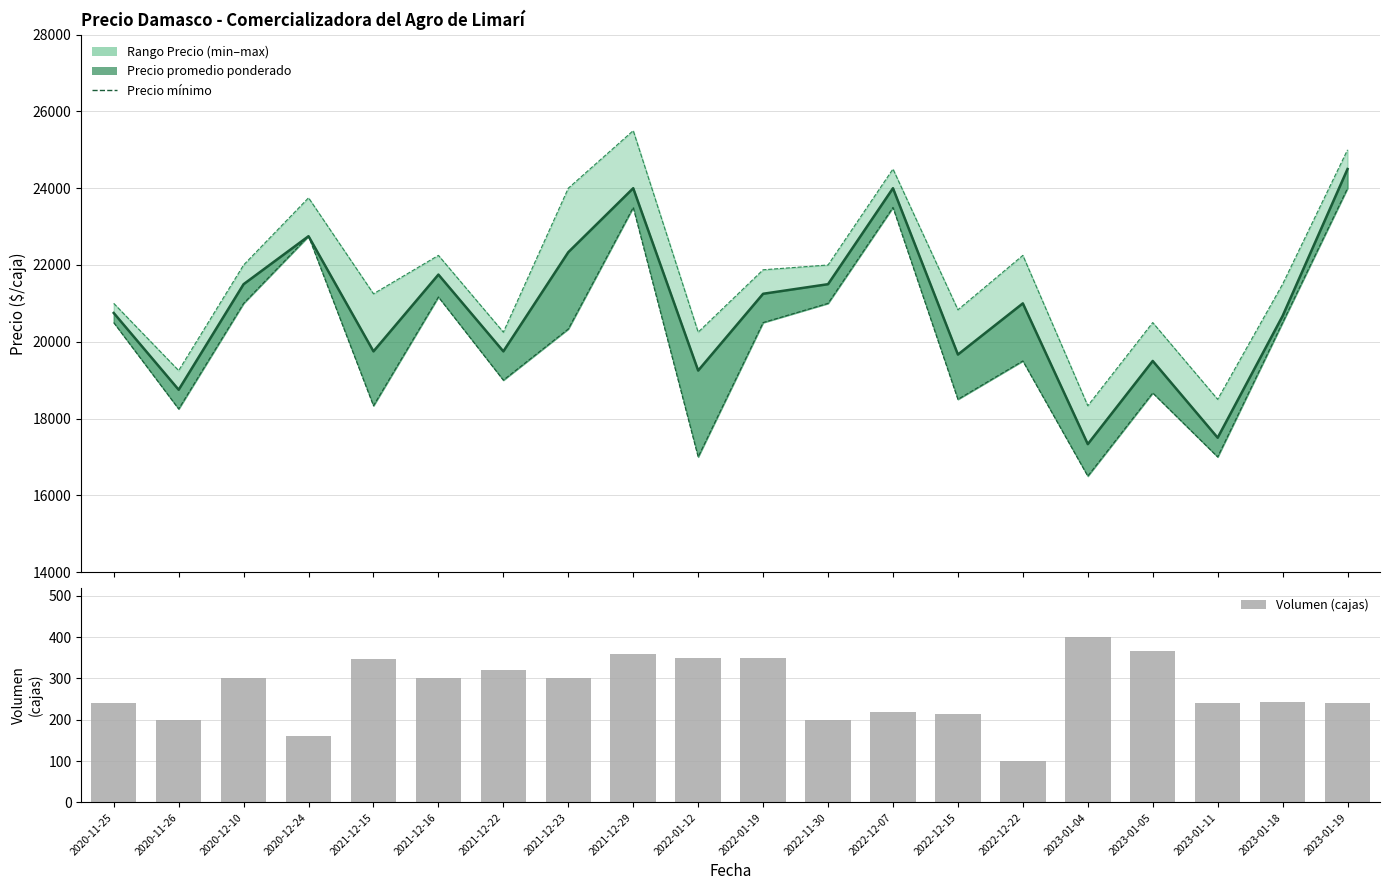

Which series has the largest total across all categories?

Precio mínimo